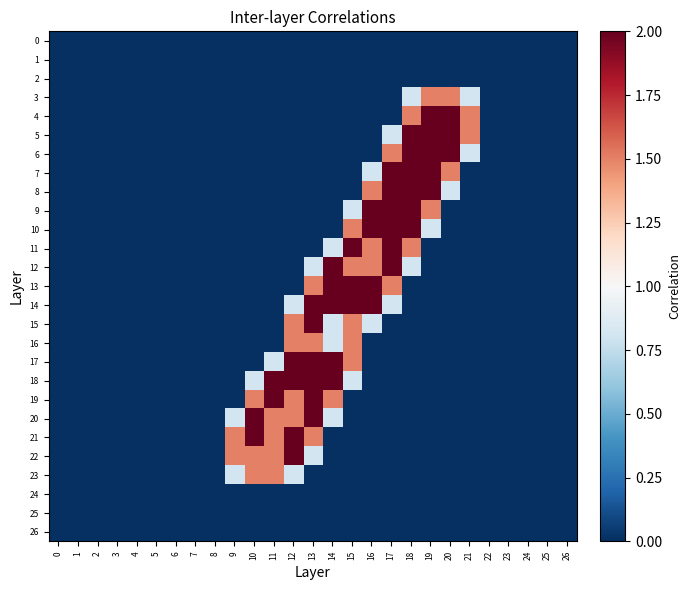

List the series in order of their peak value, lowest first.

0, 1, 2, 24, 25, 26, 3, 16, 23, 4, 5, 6, 7, 8, 9, 10, 11, 12, 13, 14, 15, 17, 18, 19, 20, 21, 22